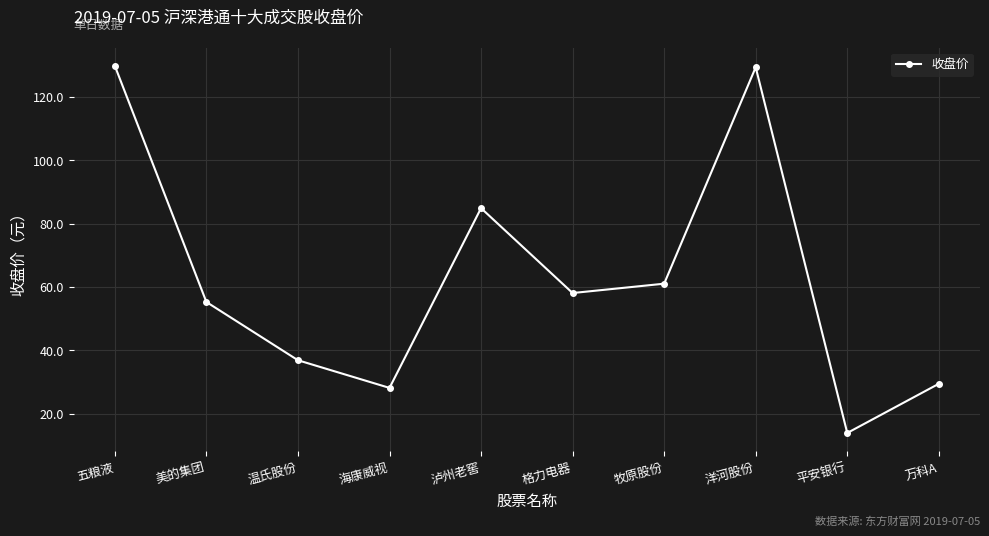

What is the approximate value at 平安银行?

13.9